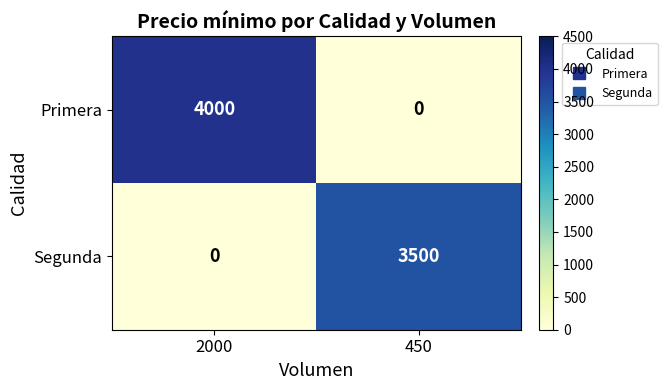

Count the number of categories in the chart.

2